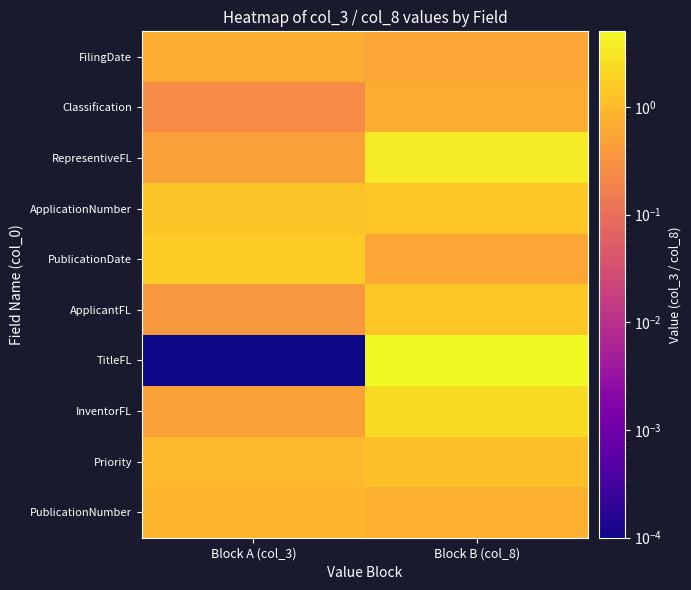

What is the total value across all series at Block B (col_8)?

17.6